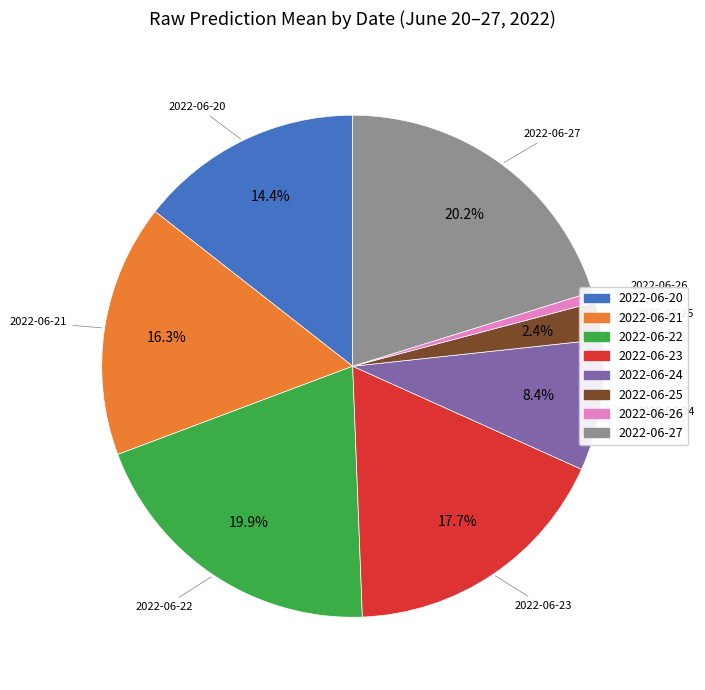

Does any single category account for the majority?

No